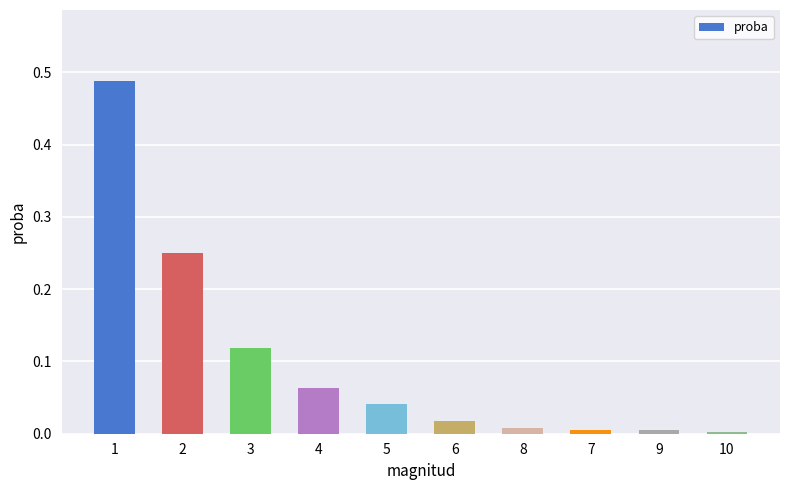

What is the label of the 5th bar from the right?

6